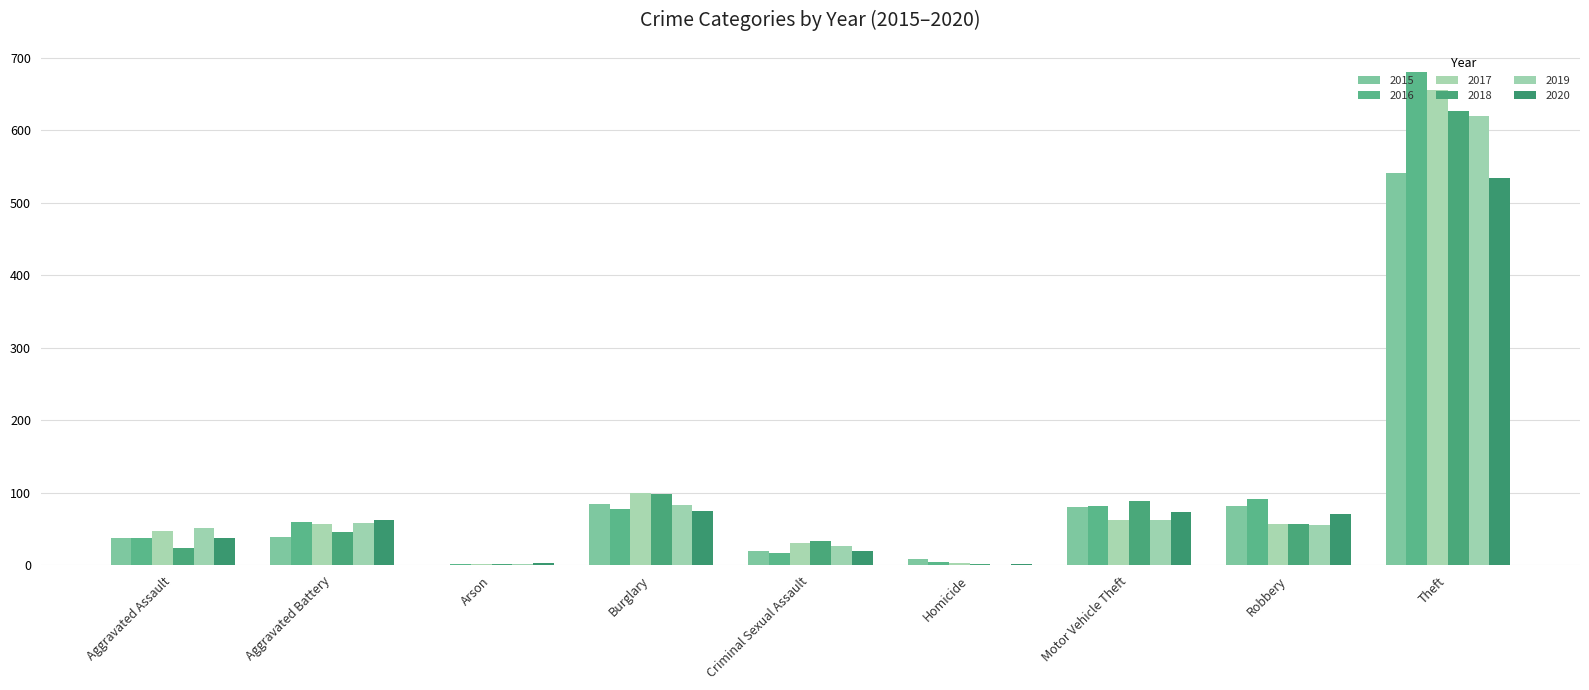

What is the average value of the 2016 series?

117